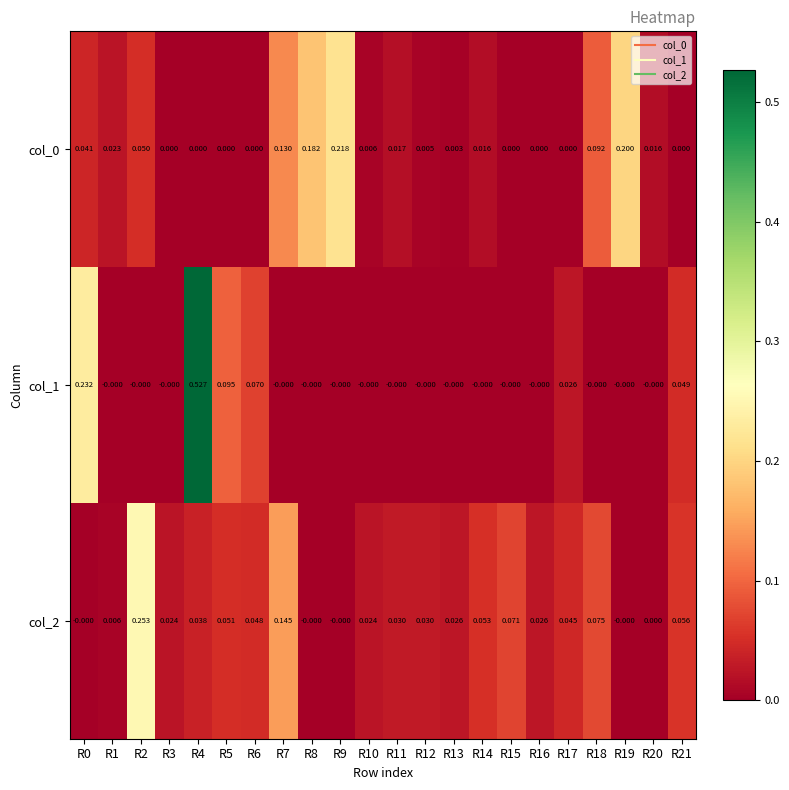

Is the value of col_1 at R20 greater than the value of col_2 at R6?

No